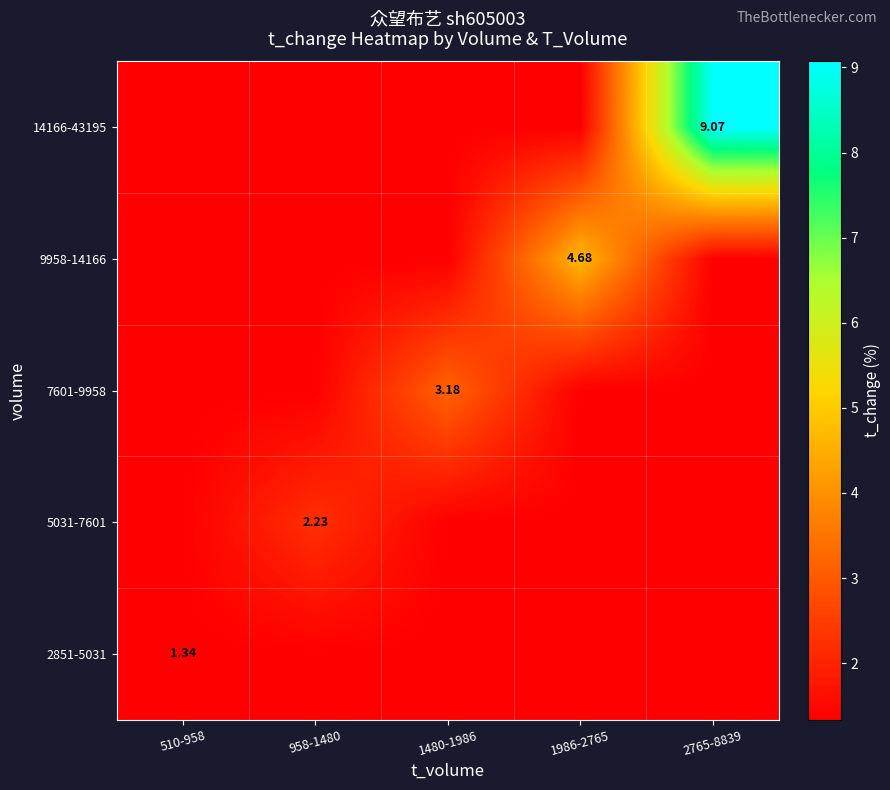

What is the highest value of the 5031-7601 series?

2.2